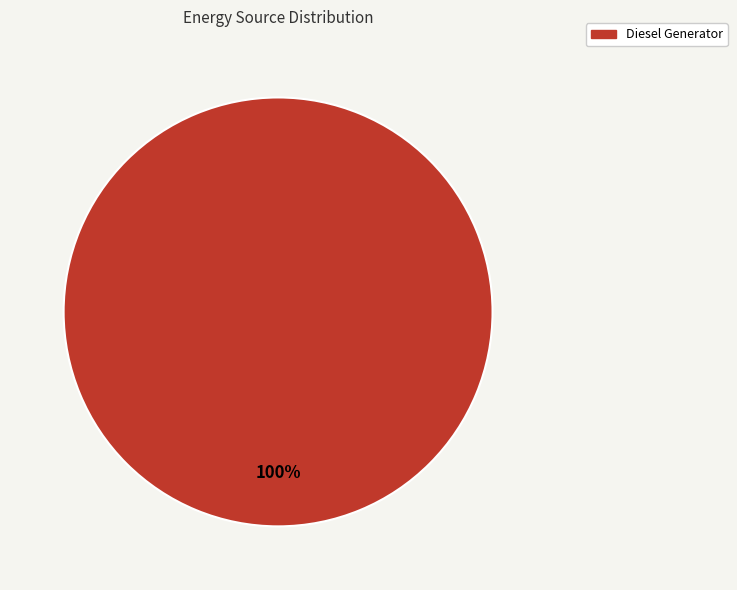

Which category accounts for the majority?

Diesel Generator